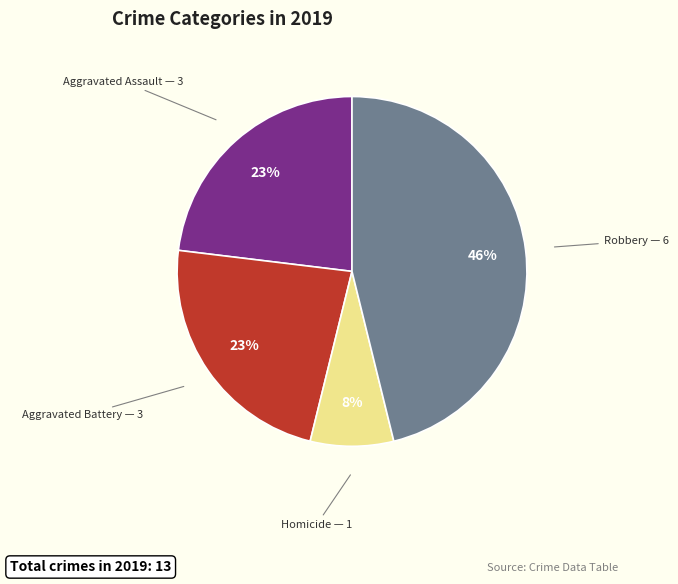

To the nearest percent, what is the average slice percentage?

25%